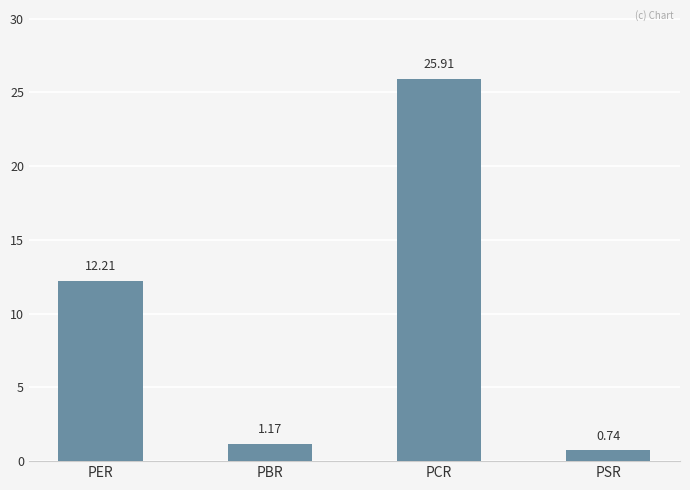

List the labels in order of value, smallest first.

PSR, PBR, PER, PCR